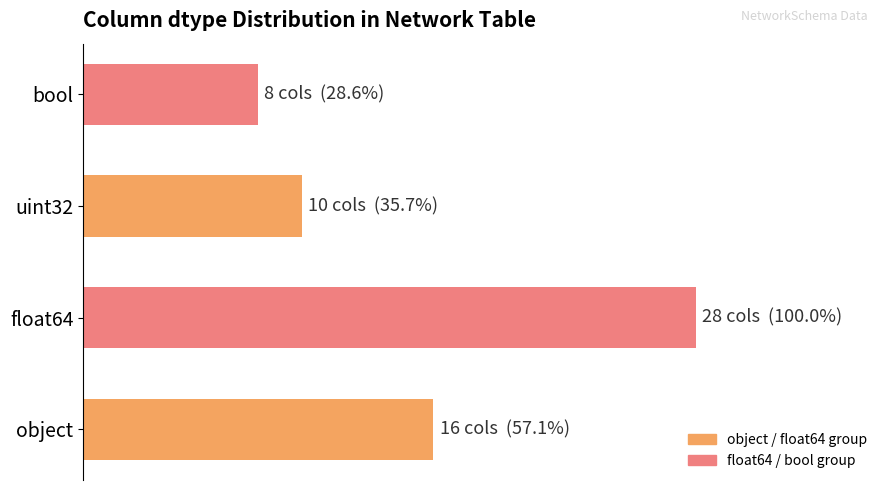

What is the greatest value displayed?

100.0